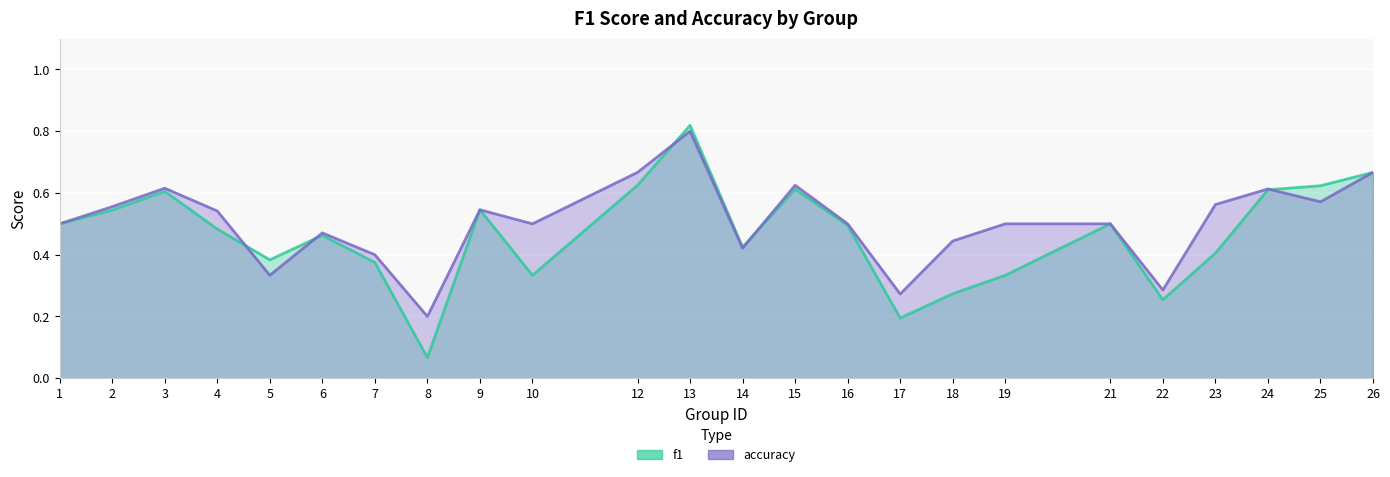

The accuracy series shows 0.4 at 7. True or false?

True